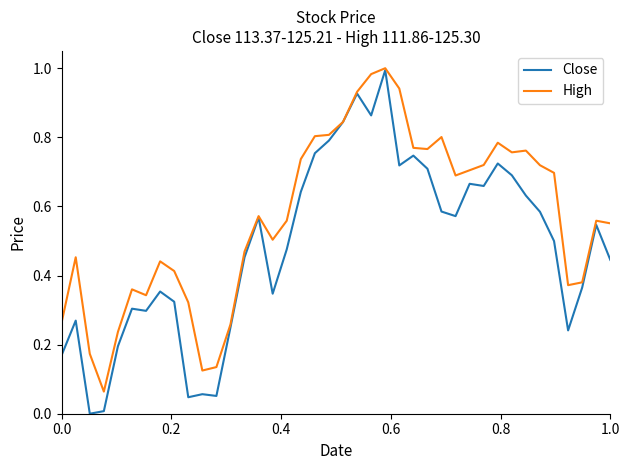

Which series has the widest spread of values?

Close